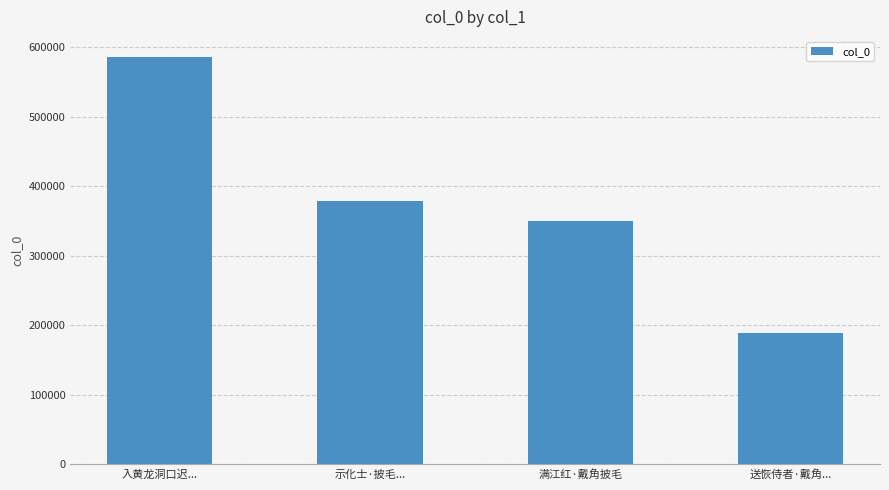

Reading left to right, what are all the values shown in this chart?

585615	379352	349681	188460